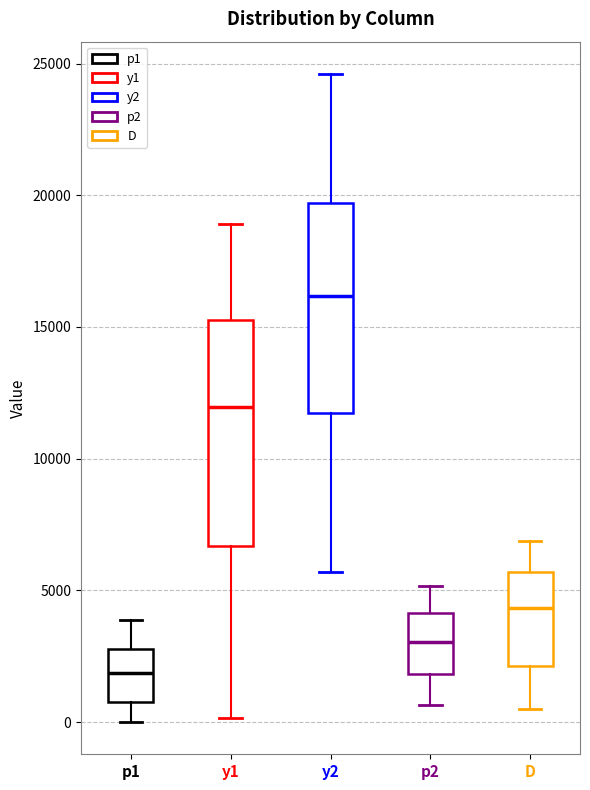

Which box's median line is the highest?

y2